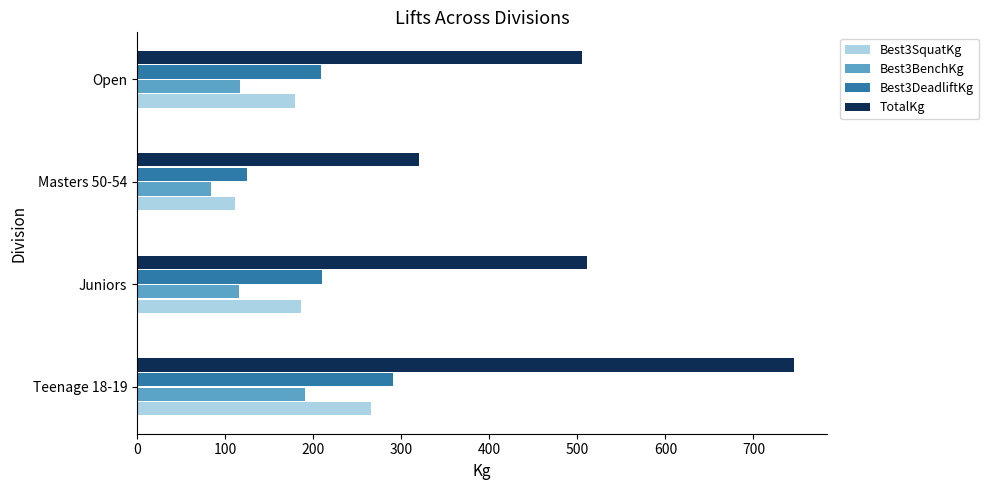

What is the maximum value for TotalKg?

746.2